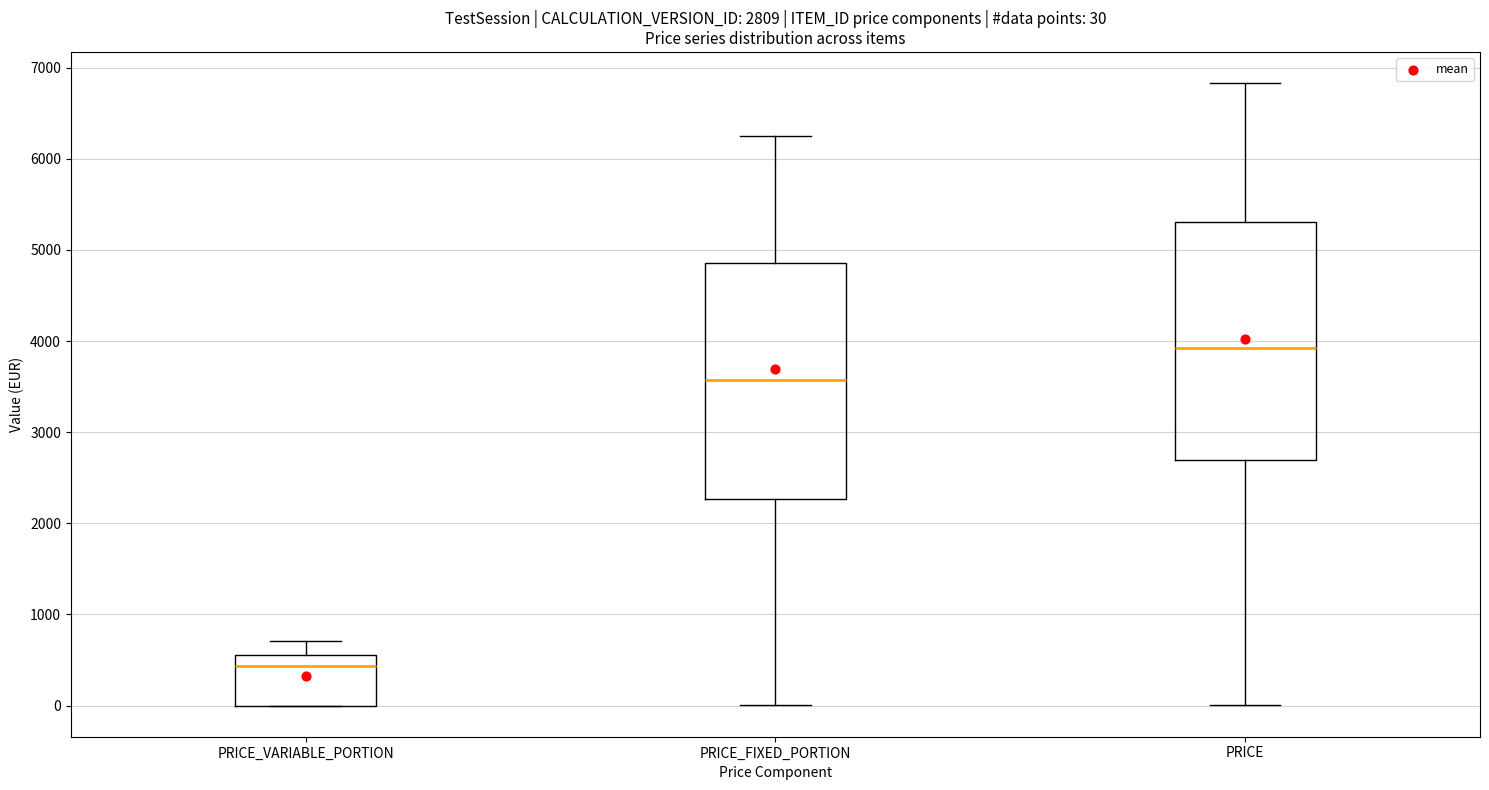

Which box has the lowest median line?

PRICE_VARIABLE_PORTION